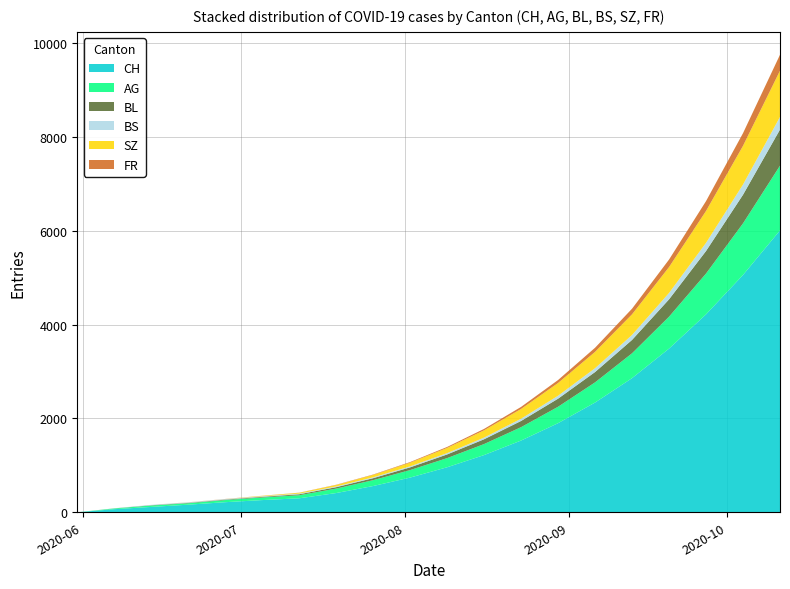

Reading left to right, list all the values displayed in this chart.

AG: 2020-05-31=0	2020-06-07=15	2020-06-14=30	2020-06-21=30	2020-06-28=45	2020-07-05=55	2020-07-12=65	2020-07-19=95	2020-07-26=125	2020-08-02=160	2020-08-09=195	2020-08-16=235	2020-08-23=285	2020-08-30=350	2020-09-06=430	2020-09-13=530	2020-09-20=680	2020-09-27=870	2020-10-04=1100	2020-10-11=1380
BL: 2020-05-31=0	2020-06-07=2	2020-06-14=6	2020-06-21=8	2020-06-28=10	2020-07-05=14	2020-07-12=21	2020-07-19=30	2020-07-26=42	2020-08-02=58	2020-08-09=78	2020-08-16=102	2020-08-23=132	2020-08-30=172	2020-09-06=220	2020-09-13=285	2020-09-20=370	2020-09-27=480	2020-10-04=610	2020-10-11=770
BS: 2020-05-31=0	2020-06-07=3	2020-06-14=9	2020-06-21=11	2020-06-28=11	2020-07-05=12	2020-07-12=13	2020-07-19=15	2020-07-26=18	2020-08-02=22	2020-08-09=28	2020-08-16=36	2020-08-23=48	2020-08-30=63	2020-09-06=82	2020-09-13=106	2020-09-20=136	2020-09-27=174	2020-10-04=218	2020-10-11=270
SZ: 2020-05-31=0	2020-06-07=0	2020-06-14=0	2020-06-21=1	2020-06-28=1	2020-07-05=9	2020-07-12=18	2020-07-19=32	2020-07-26=52	2020-08-02=78	2020-08-09=112	2020-08-16=155	2020-08-23=208	2020-08-30=272	2020-09-06=348	2020-09-13=440	2020-09-20=552	2020-09-27=680	2020-10-04=825	2020-10-11=985
FR: 2020-05-31=0	2020-06-07=0	2020-06-14=0	2020-06-21=1	2020-06-28=2	2020-07-05=2	2020-07-12=3	2020-07-19=5	2020-07-26=8	2020-08-02=13	2020-08-09=20	2020-08-16=30	2020-08-23=44	2020-08-30=63	2020-09-06=88	2020-09-13=120	2020-09-20=160	2020-09-27=210	2020-10-04=270	2020-10-11=340
CH: 2020-05-31=0	2020-06-07=66	2020-06-14=114	2020-06-21=162	2020-06-28=215	2020-07-05=260	2020-07-12=298	2020-07-19=410	2020-07-26=560	2020-08-02=740	2020-08-09=960	2020-08-16=1220	2020-08-23=1530	2020-08-30=1900	2020-09-06=2340	2020-09-13=2860	2020-09-20=3490	2020-09-27=4220	2020-10-04=5060	2020-10-11=6010